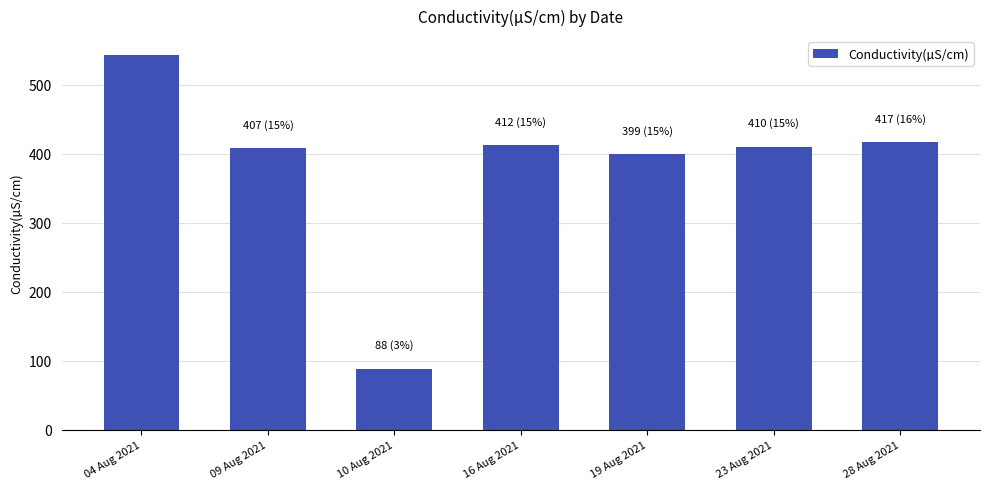

Approximately how many times larger is the value at 09 Aug 2021 compared to 16 Aug 2021?

1.0